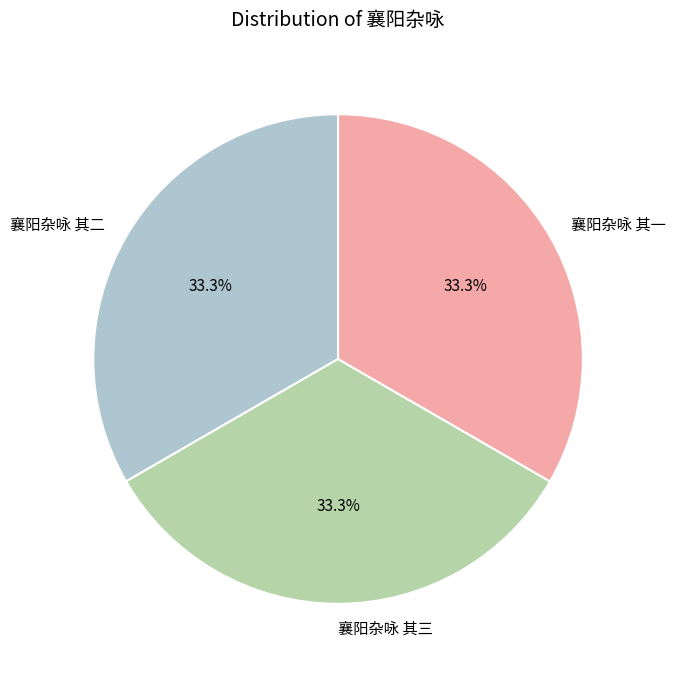

What percentage is NOT represented by 襄阳杂咏 其一?

66.7%